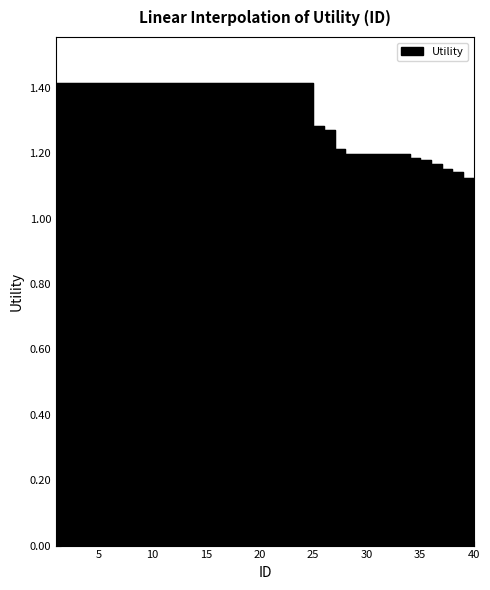

What is the value of the 24th point from the left?

1.4